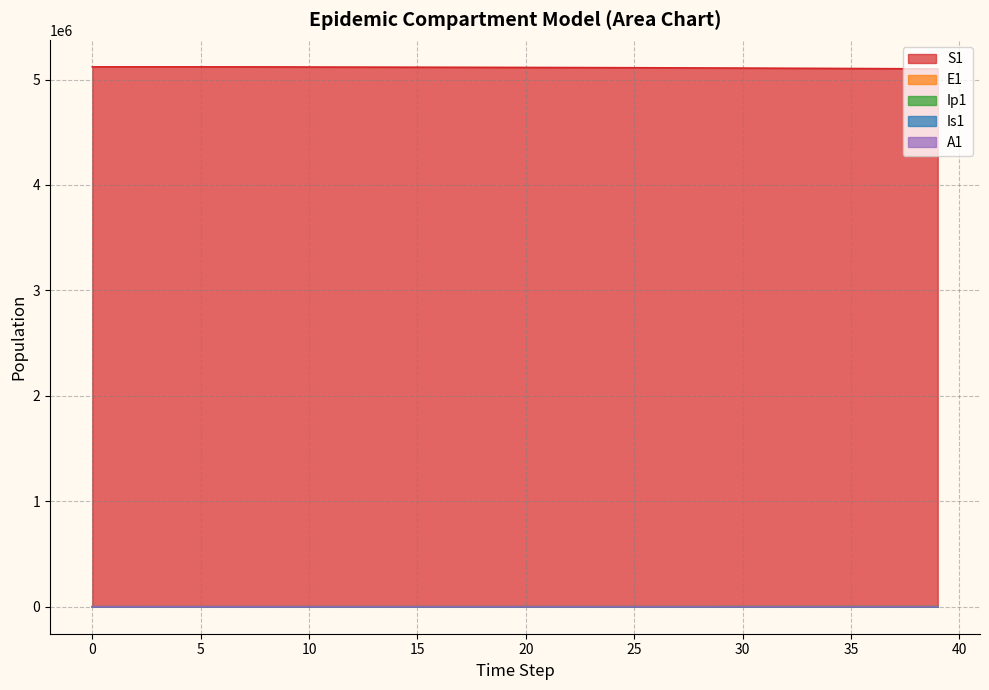

Reading left to right, list all the values displayed in this chart.

S1: 5120500.0	5120492.7	5120483.3	5120468.1	5120442.4	5120398.2	5120322.0	5120190.6	5119964.0	5119573.4	5118899.8	5118504.5	5118172.4	5117815.0	5117437.9	5117043.3	5116631.8	5116203.2	5115756.9	5115292.5	5114809.2	5114306.2	5113782.8	5113238.1	5112671.4	5112081.7	5111468.1	5110829.7	5110165.4	5109474.3	5108755.3	5108007.3	5107229.1	5106419.5	5105577.3	5104701.3	5103790.0	5102842.2	5101856.3	5100830.9
E1: 0.0	6.4	13.2	23.4	40.6	70.1	120.8	208.4	359.3	619.5	1068.2	1147.4	1164.3	1199.2	1242.8	1291.3	1343.0	1397.3	1454.1	1513.2	1574.7	1638.8	1705.4	1774.7	1846.7	1921.7	1999.6	2080.7	2165.0	2252.7	2343.8	2438.6	2537.2	2639.6	2746.1	2856.8	2971.9	3091.6	3215.9	3345.1
Ip1: 0.0	0.5	1.4	2.7	4.9	8.5	14.7	25.4	43.8	75.6	130.3	159.5	163.3	167.5	173.0	179.3	186.3	193.8	201.6	209.8	218.3	227.2	236.4	246.0	256.0	266.4	277.2	288.5	300.2	312.3	325.0	338.1	351.8	366.0	380.8	396.2	412.1	428.7	446.0	463.9
Is1: 5.0	4.1	4.1	5.1	7.5	11.9	19.8	33.6	57.5	98.8	170.1	218.6	252.3	274.5	291.2	305.5	318.9	332.4	346.1	360.3	375.0	390.3	406.2	422.7	439.9	457.7	476.3	495.7	515.8	536.7	558.5	581.1	604.6	629.0	654.5	680.9	708.4	737.0	766.7	797.5
A1: 0.0	0.3	1.0	2.1	4.1	7.4	13.1	22.8	39.5	68.3	117.8	148.0	161.5	171.2	179.4	187.3	195.2	203.2	211.5	220.2	229.1	238.4	248.1	258.2	268.7	279.7	291.0	302.8	315.1	327.9	341.1	355.0	369.3	384.3	399.8	415.9	432.7	450.1	468.3	487.1